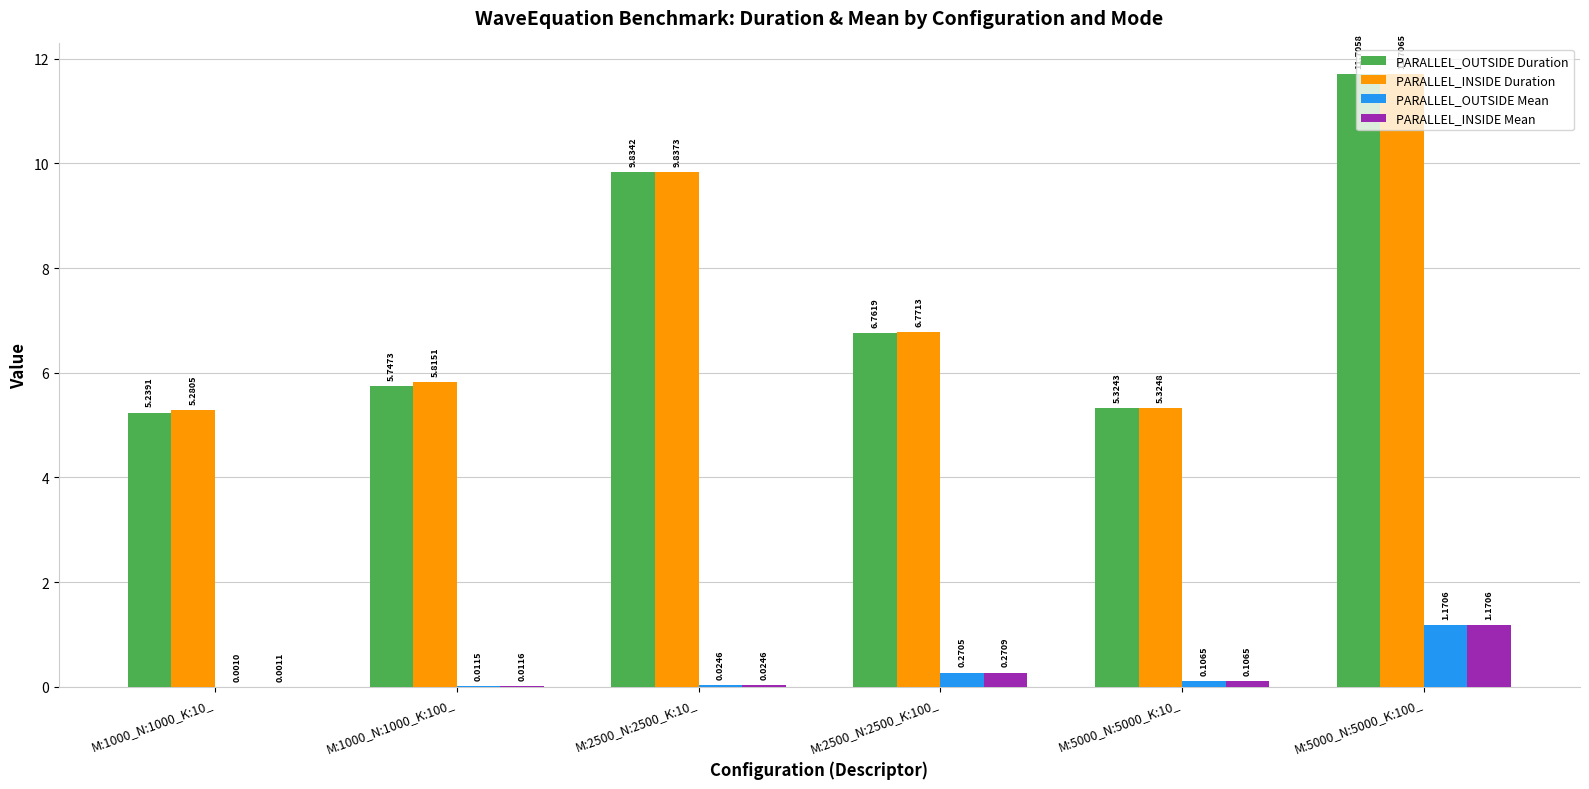

What are all the series names shown in the legend?

PARALLEL_OUTSIDE Duration, PARALLEL_INSIDE Duration, PARALLEL_OUTSIDE Mean, PARALLEL_INSIDE Mean